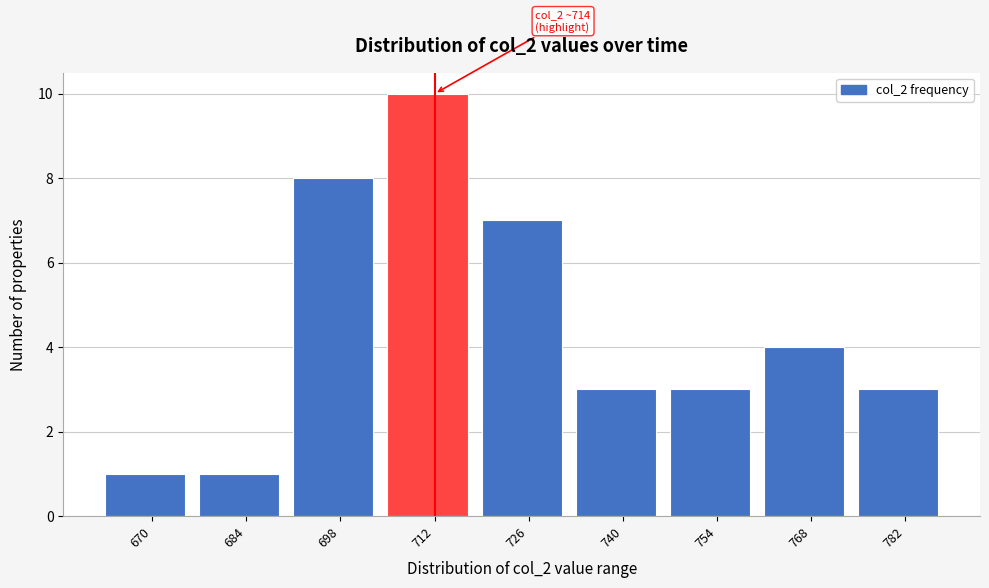

Reading left to right, what are all the values shown in this chart?

670=1	684=1	698=8	712=10	726=7	740=3	754=3	768=4	782=3